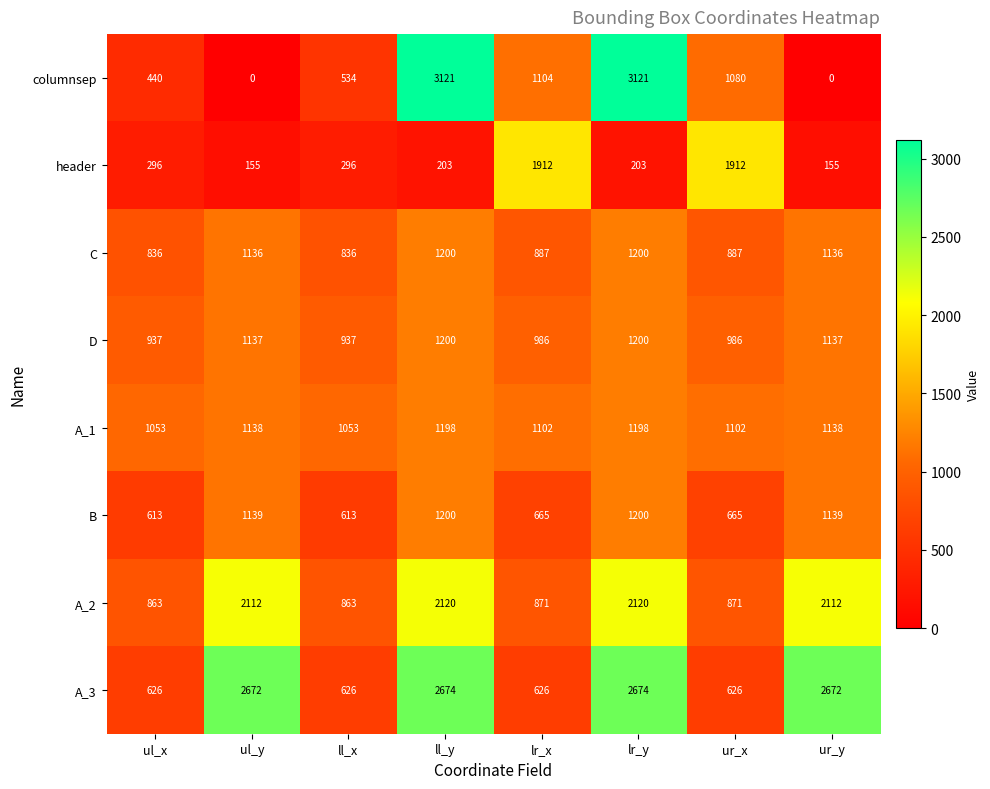

Rank the series at ur_x from lowest to highest value.

A_3, B, A_2, C, D, columnsep, A_1, header